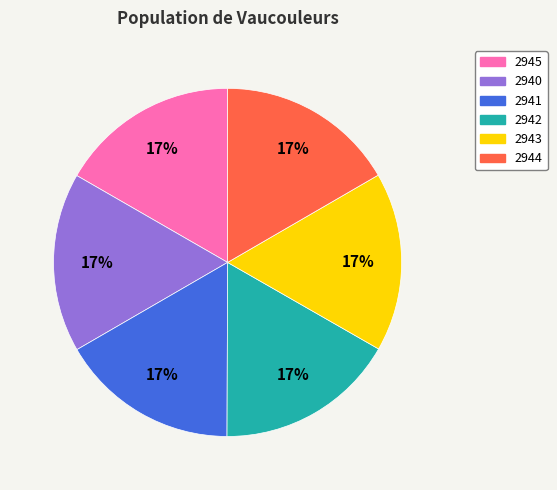

Combined, do 2944 and 2945 account for over 50%?

No